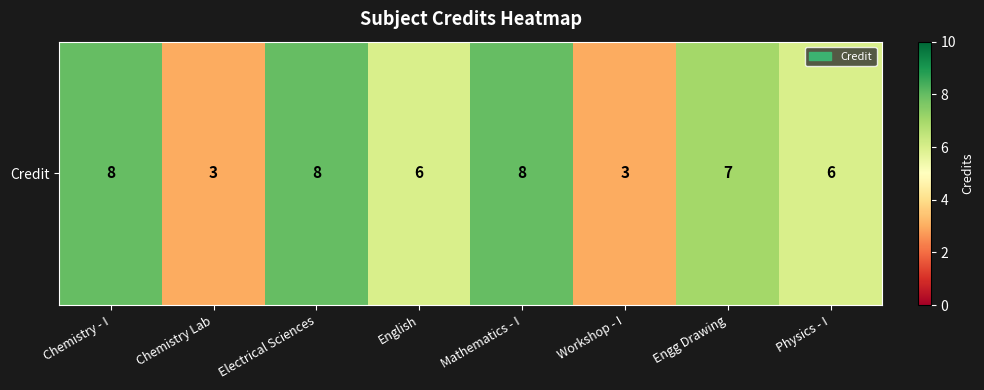

The value at Chemistry - I is 14. True or false?

False